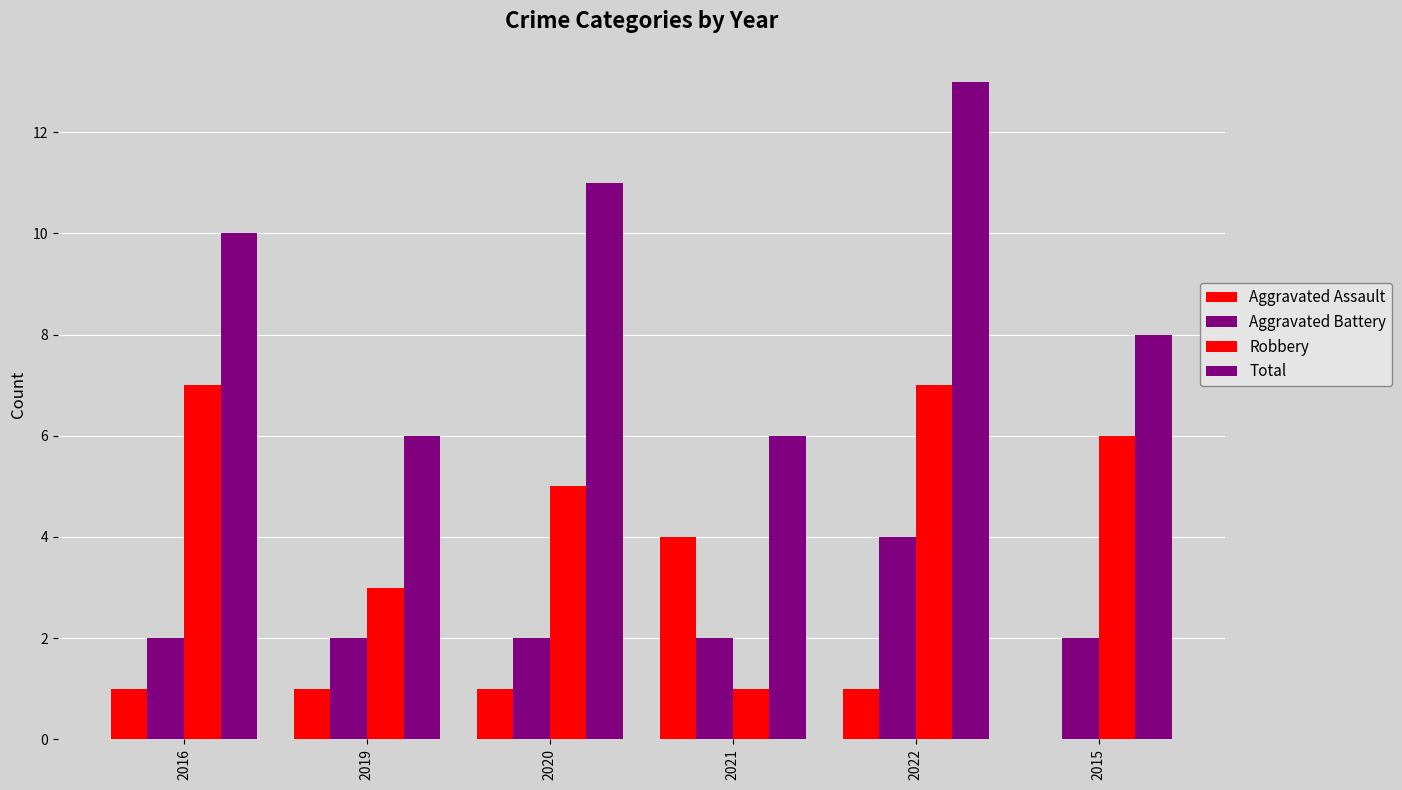

What is the sum of the Total values at 2019 and 2020?

17